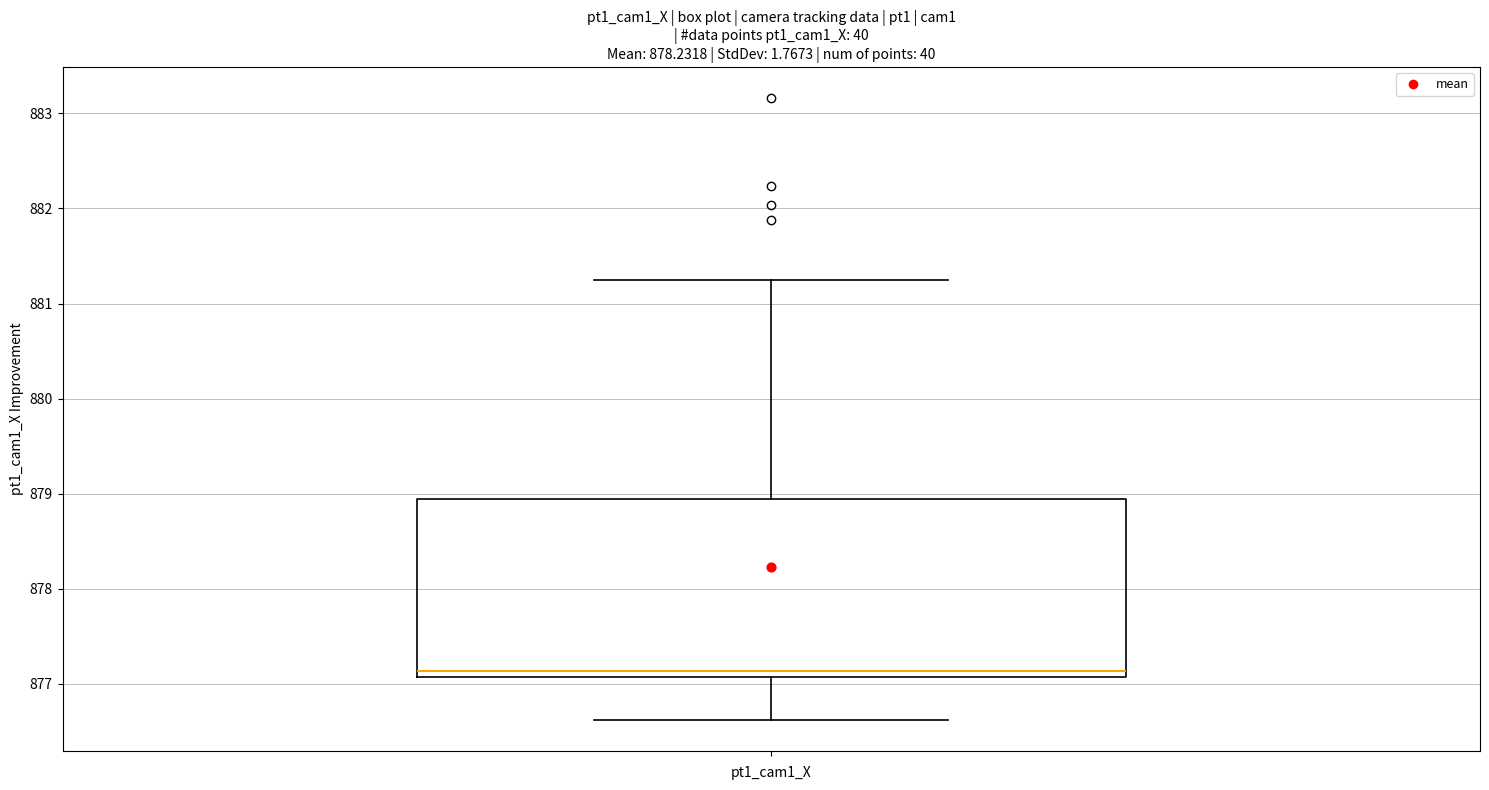

Read this box plot against the y-axis: the position of the median line, the range covered by the box, and the ends of both whiskers. The values are not printed on the chart, so give them approximately, as read against the axis.

median 877.1 (just above the box's lower edge), box 877.1 to 878.9, whiskers 876.6 to 881.3